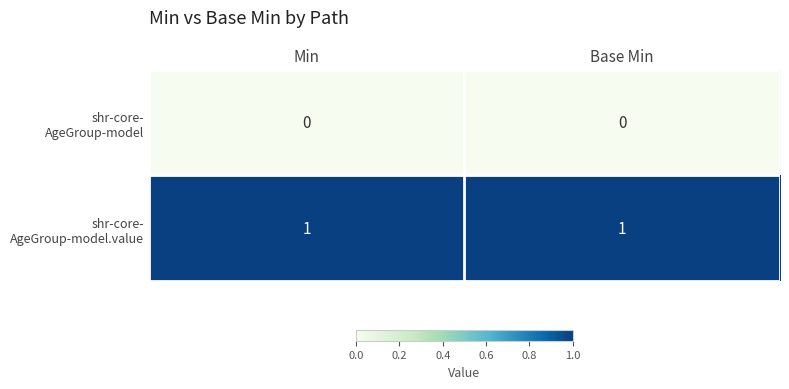

How many distinct data groups are displayed?

2